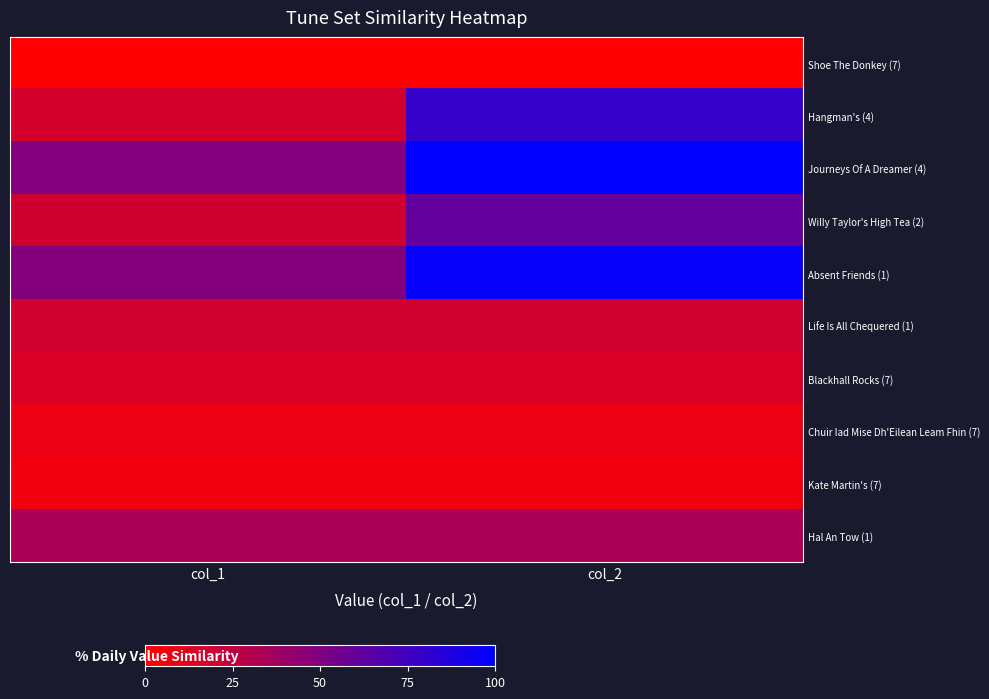

What is the spread (max minus min) of values at col_1?

49.2